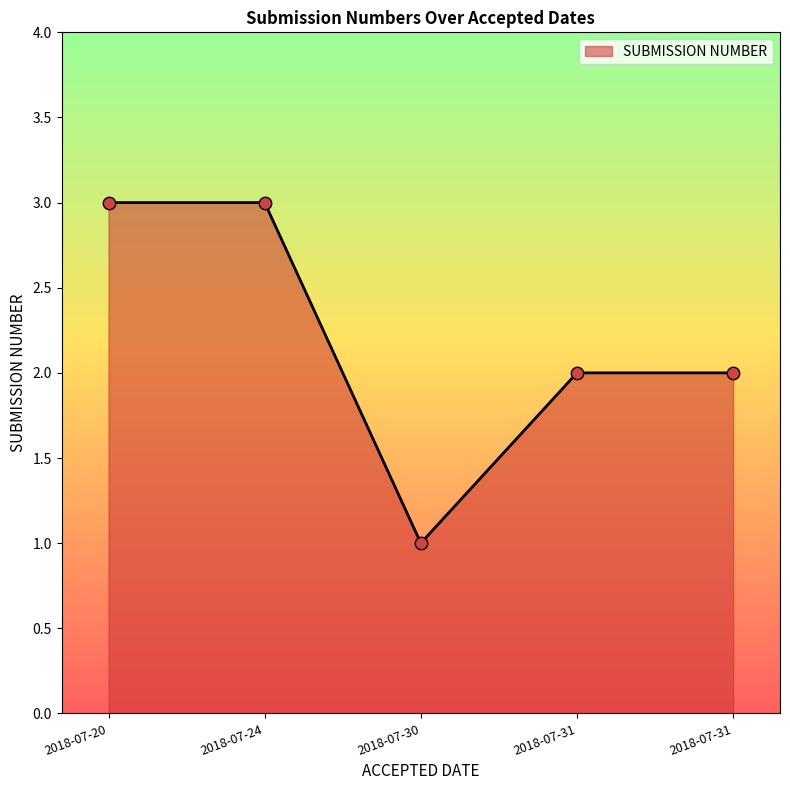

Does the chart have visible grid lines?

No